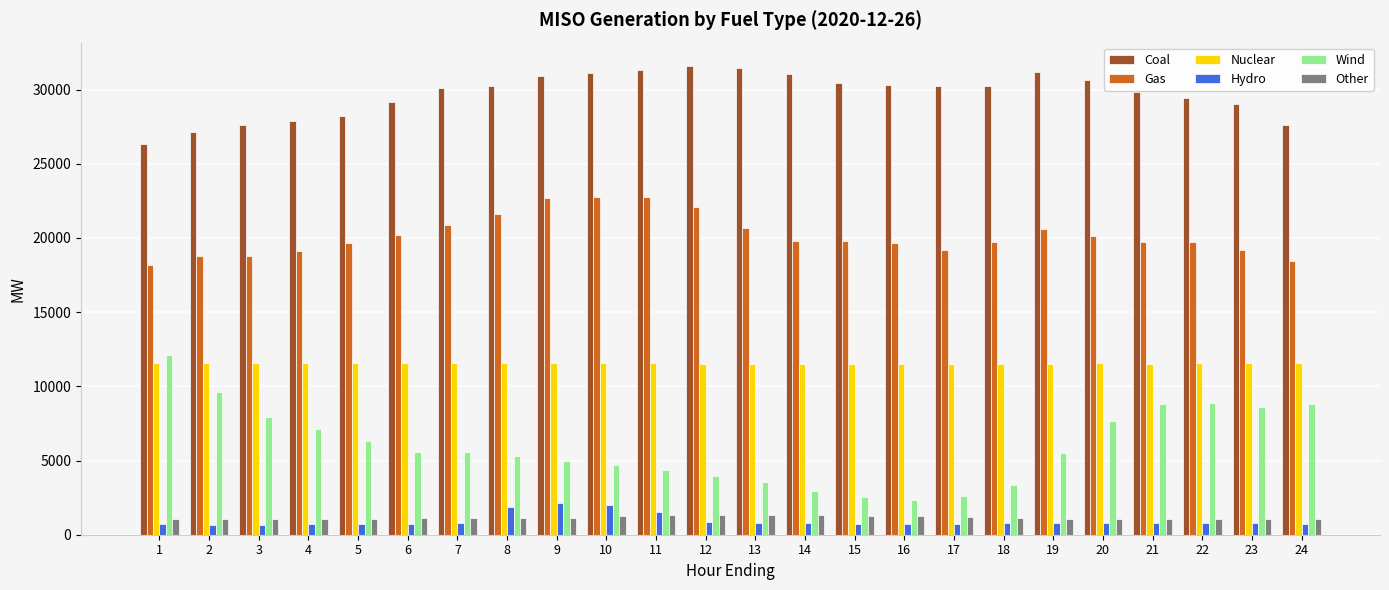

How many data points does each series have?

24